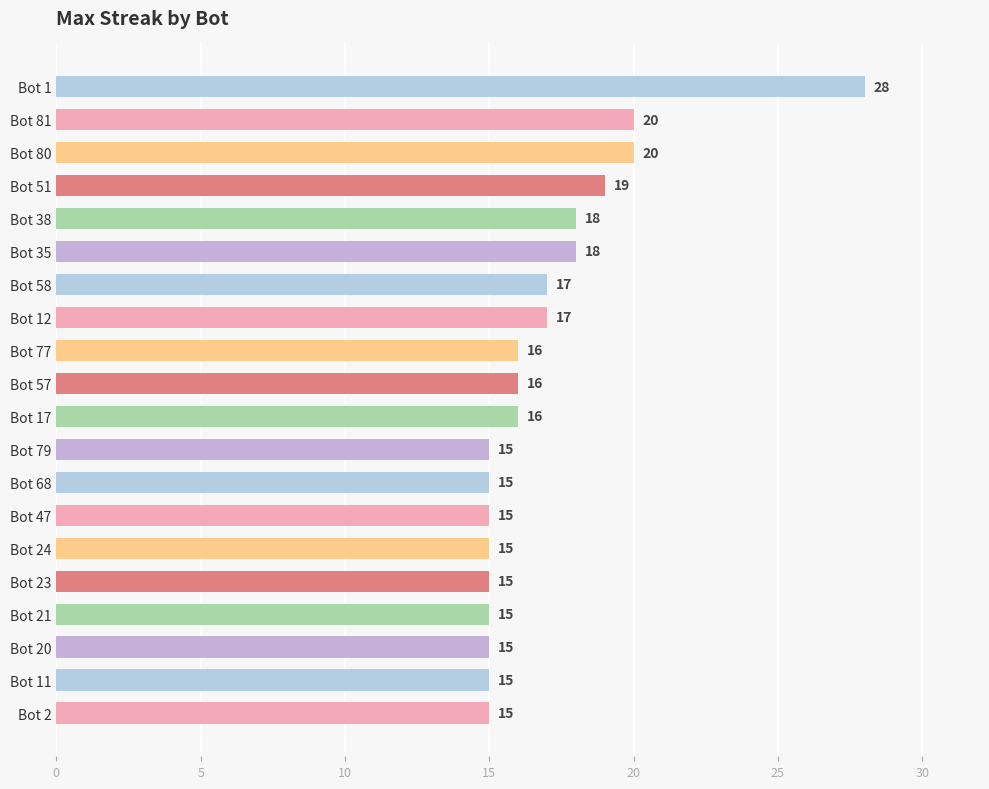

Approximately how many times larger is the value at Bot 51 compared to Bot 1?

0.7